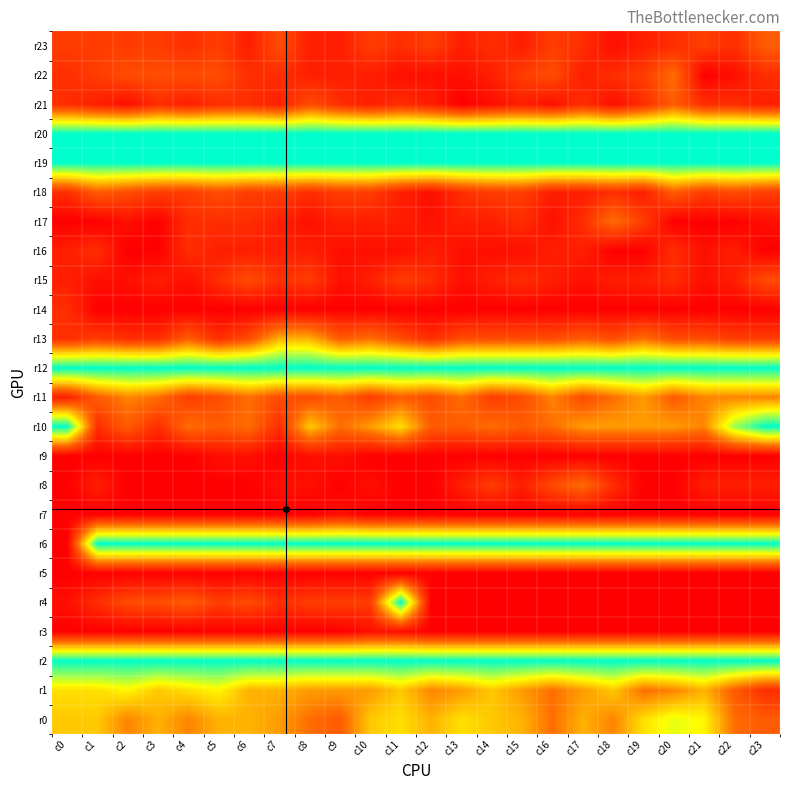

At c17, list the series in order from smallest to largest.

r3, r4, r5, r7, r9, r14, r15, r16, r18, r22, r17, r21, r23, r11, r13, r8, r1, r10, r0, r2, r6, r12, r19, r20